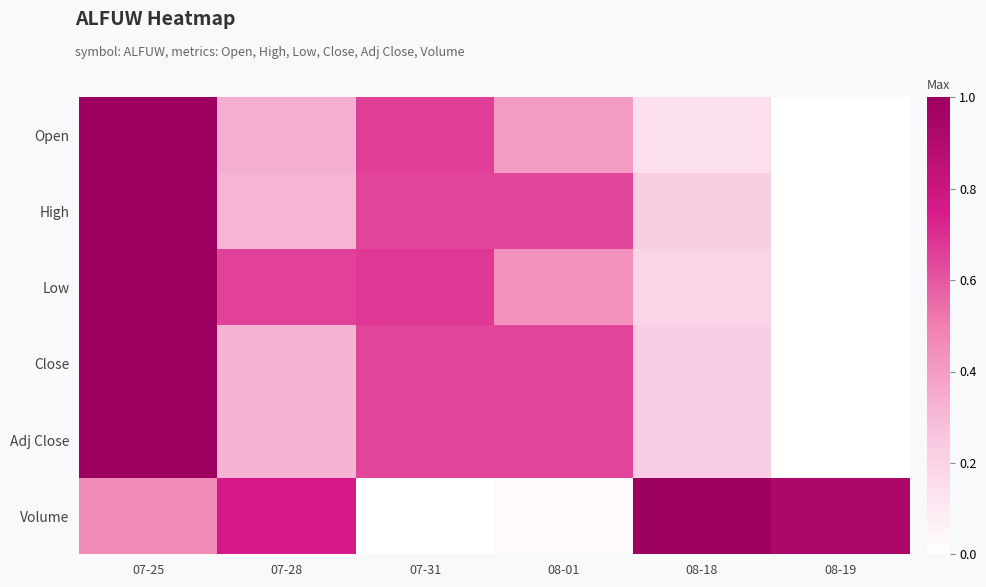

Reading left to right, transcribe all the data shown in this chart.

Open: 07-25=1.0	07-28=0.3	07-31=0.7	08-01=0.4	08-18=0.1	08-19=0.0
High: 07-25=1.0	07-28=0.3	07-31=0.6	08-01=0.6	08-18=0.2	08-19=0.0
Low: 07-25=1.0	07-28=0.7	07-31=0.7	08-01=0.4	08-18=0.2	08-19=0.0
Close: 07-25=1.0	07-28=0.3	07-31=0.6	08-01=0.6	08-18=0.2	08-19=0.0
Adj Close: 07-25=1.0	07-28=0.3	07-31=0.6	08-01=0.6	08-18=0.2	08-19=0.0
Volume: 07-25=0.5	07-28=0.8	07-31=0.0	08-01=0.0	08-18=1.0	08-19=0.9